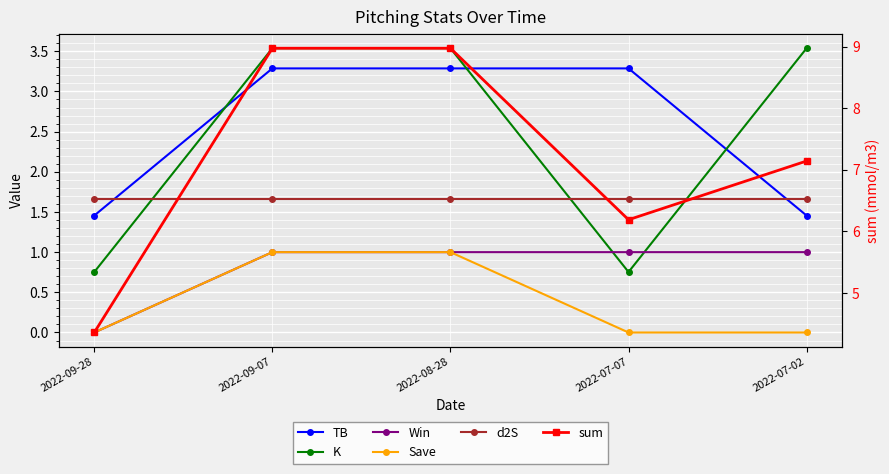

What value does the Save series have at 2022-09-07?

1.0